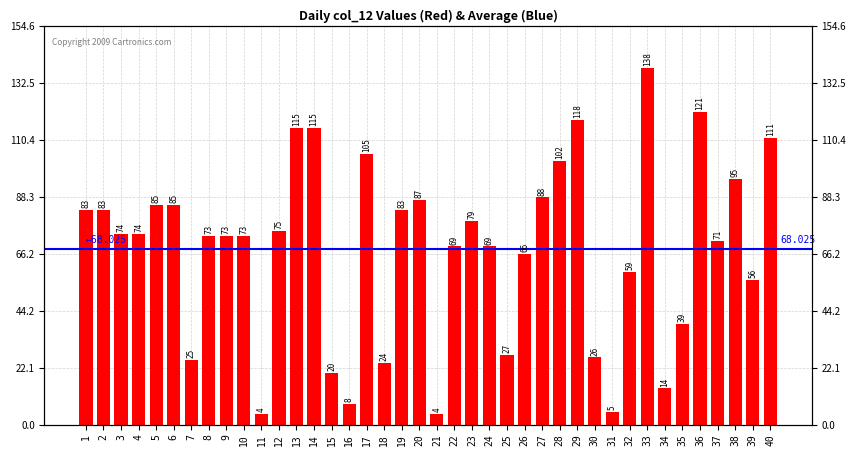

How many distinct data groups are displayed?

1